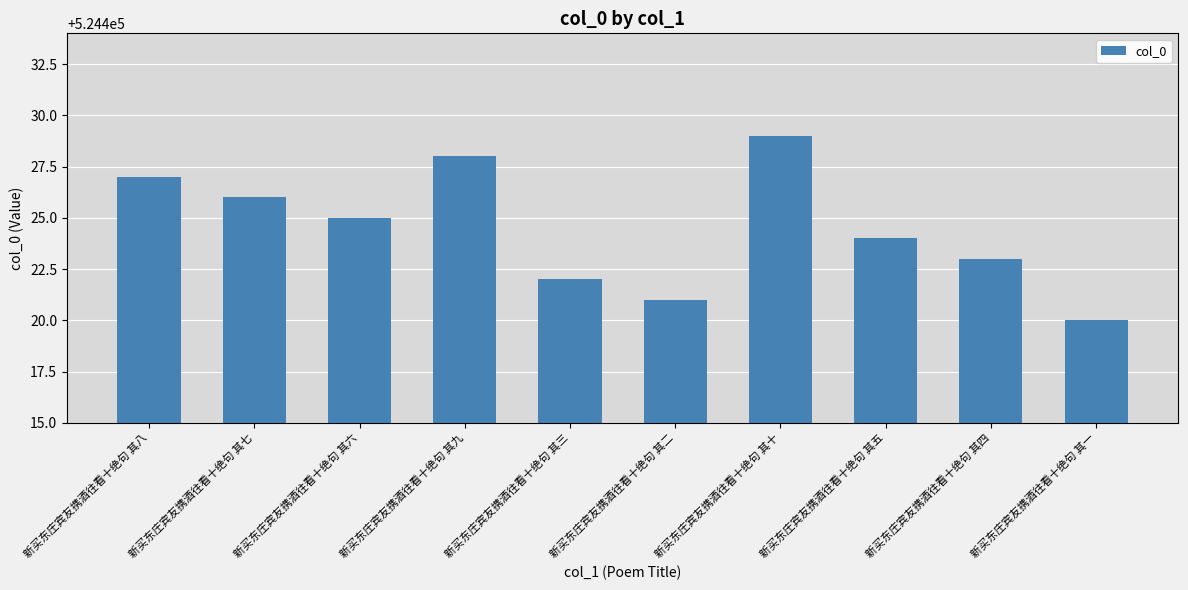

Approximately how many times larger is the value at 新买东庄宾友携酒往看十绝句 其七 compared to 新买东庄宾友携酒往看十绝句 其四?

1.0